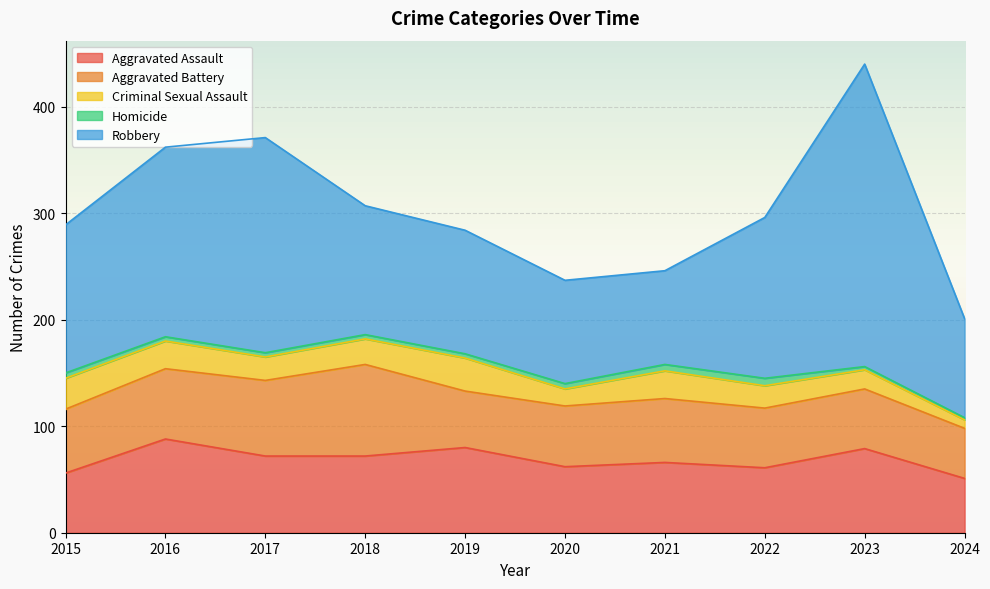

Where is the first local maximum for Criminal Sexual Assault?

2019